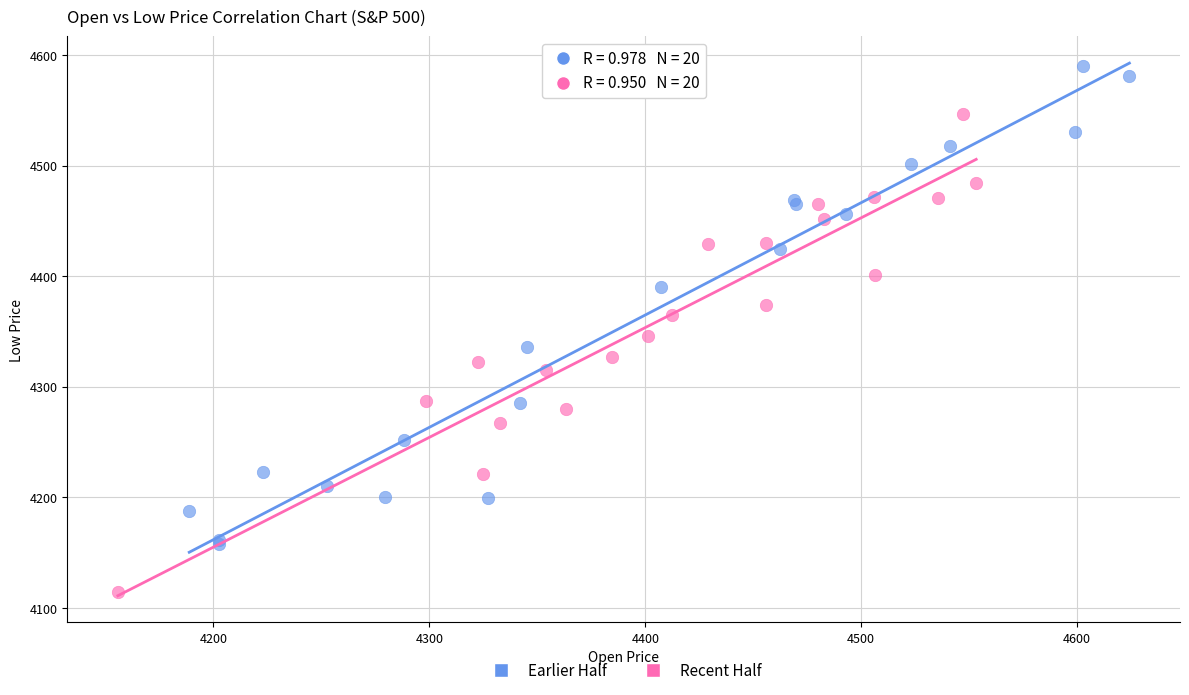

Which series reaches the maximum Y coordinate?

Earlier Half